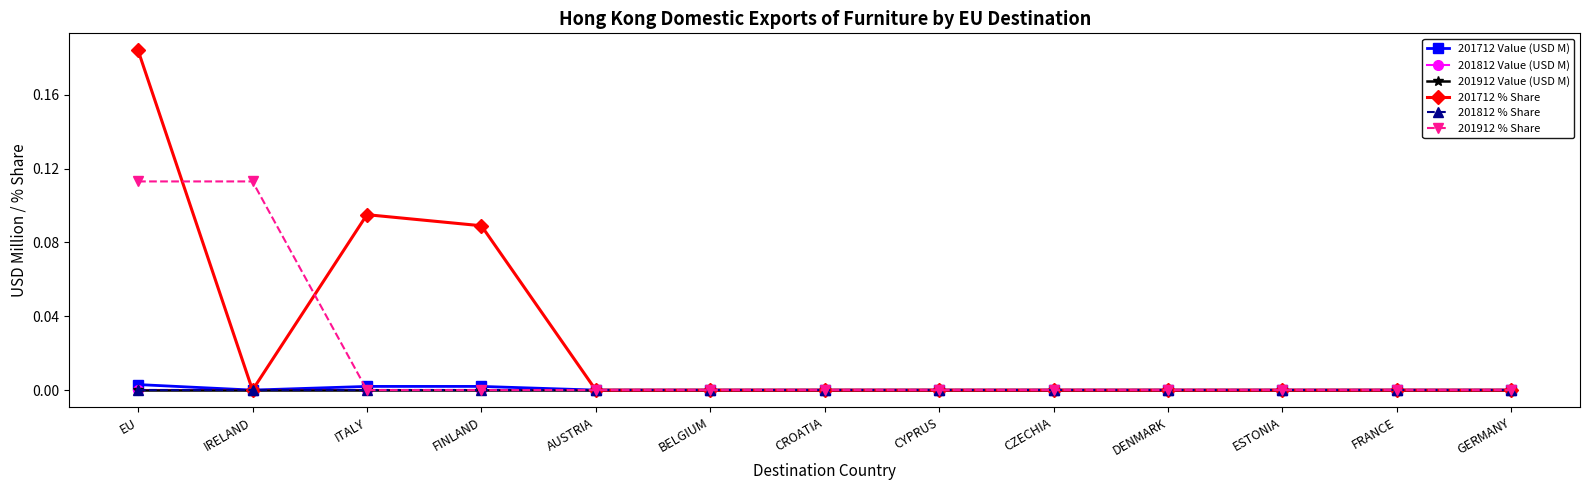

Is this an area chart (filled region under the line)?

No